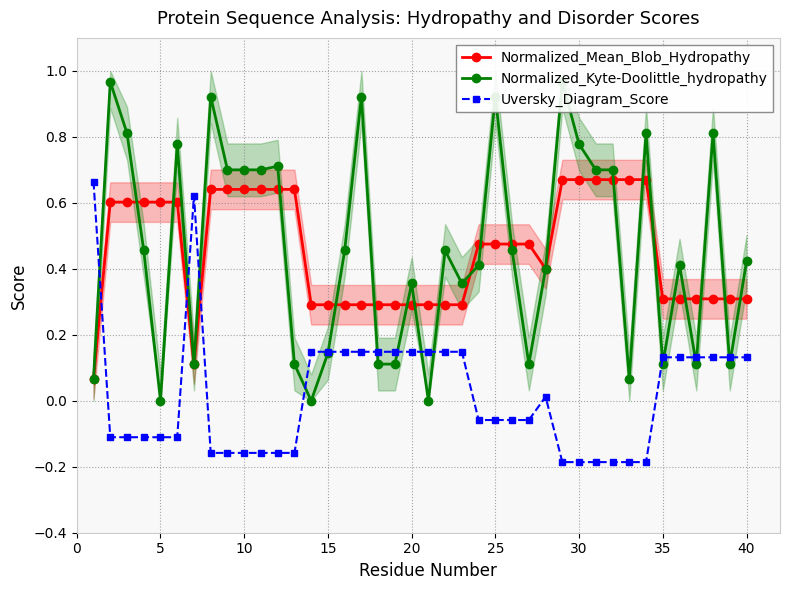

How many values in Uversky_Diagram_Score are above zero?

19